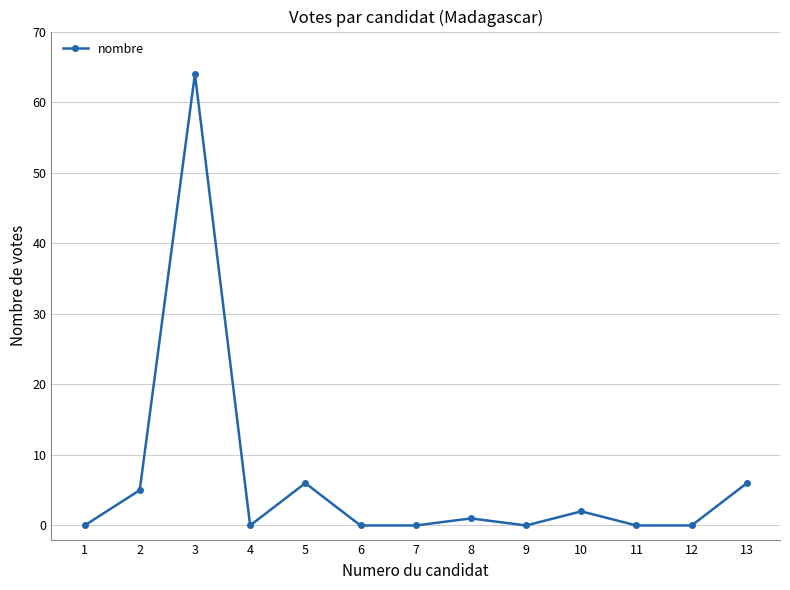

What is the maximum value shown in the chart?

64